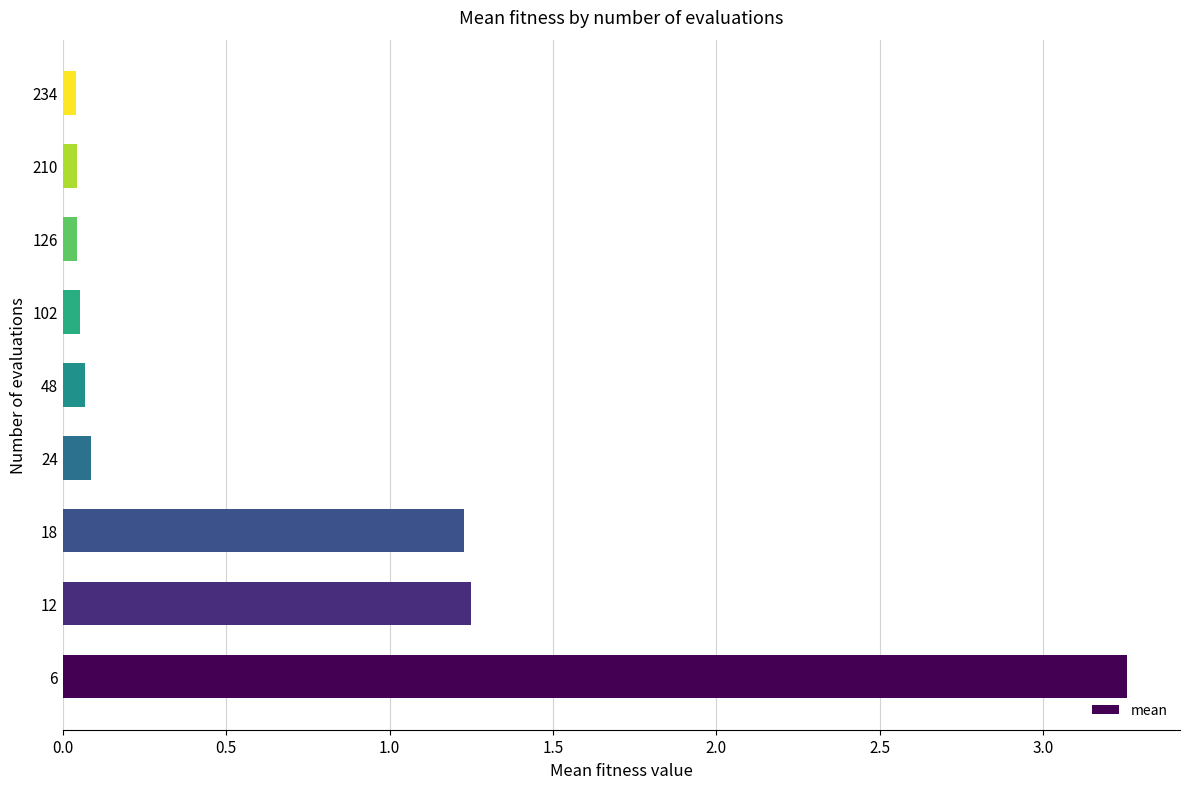

Between 12 and 24, which is larger?

12